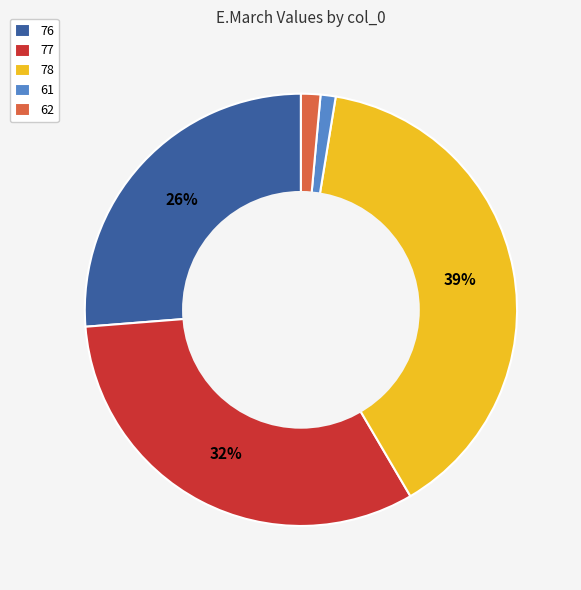

To the nearest percent, what is the difference between the 61 and 76 slice percentages?

25%